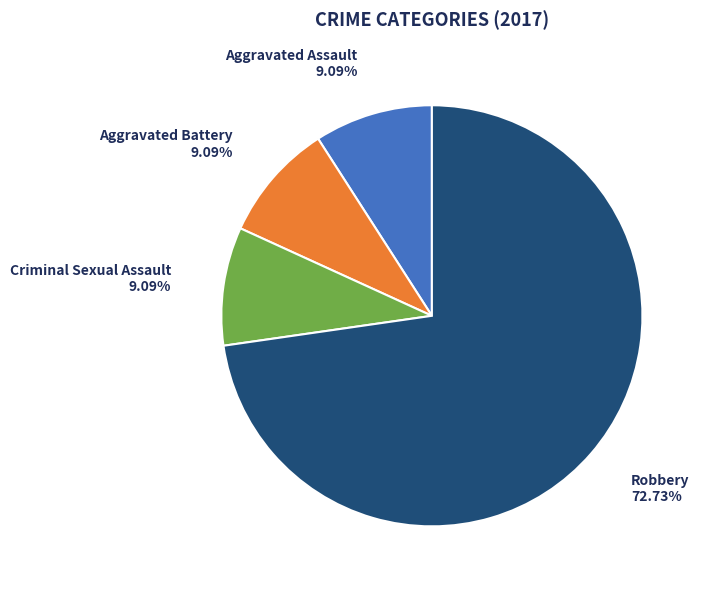

Does any single category account for the majority?

Yes